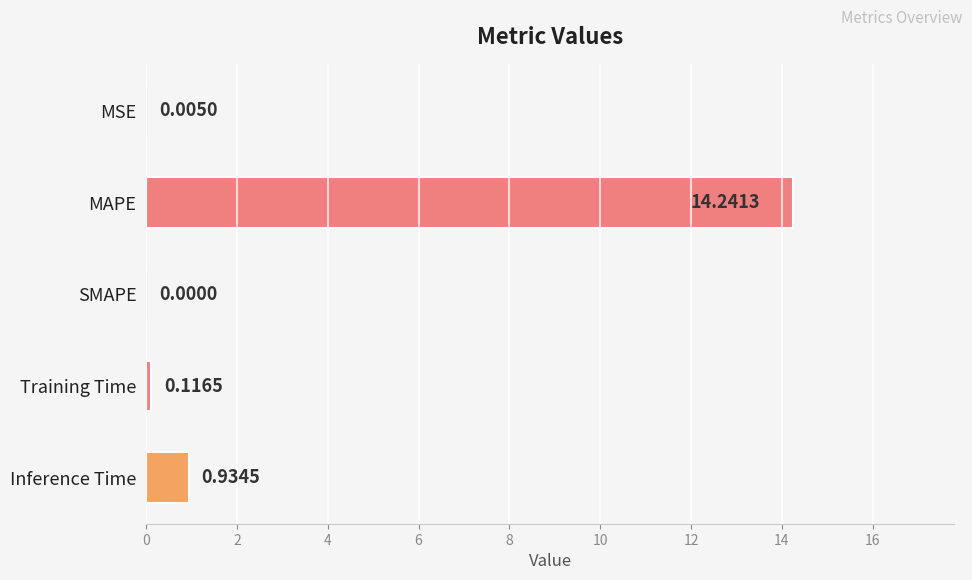

How many positive values are there?

4